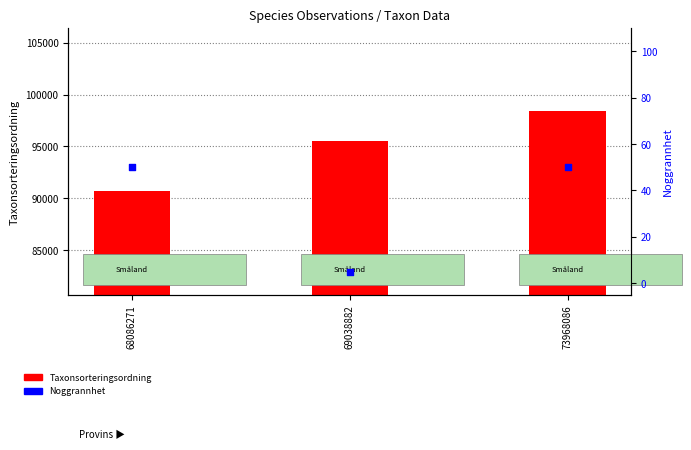

Which series reaches the minimum Y coordinate?

Noggrannhet